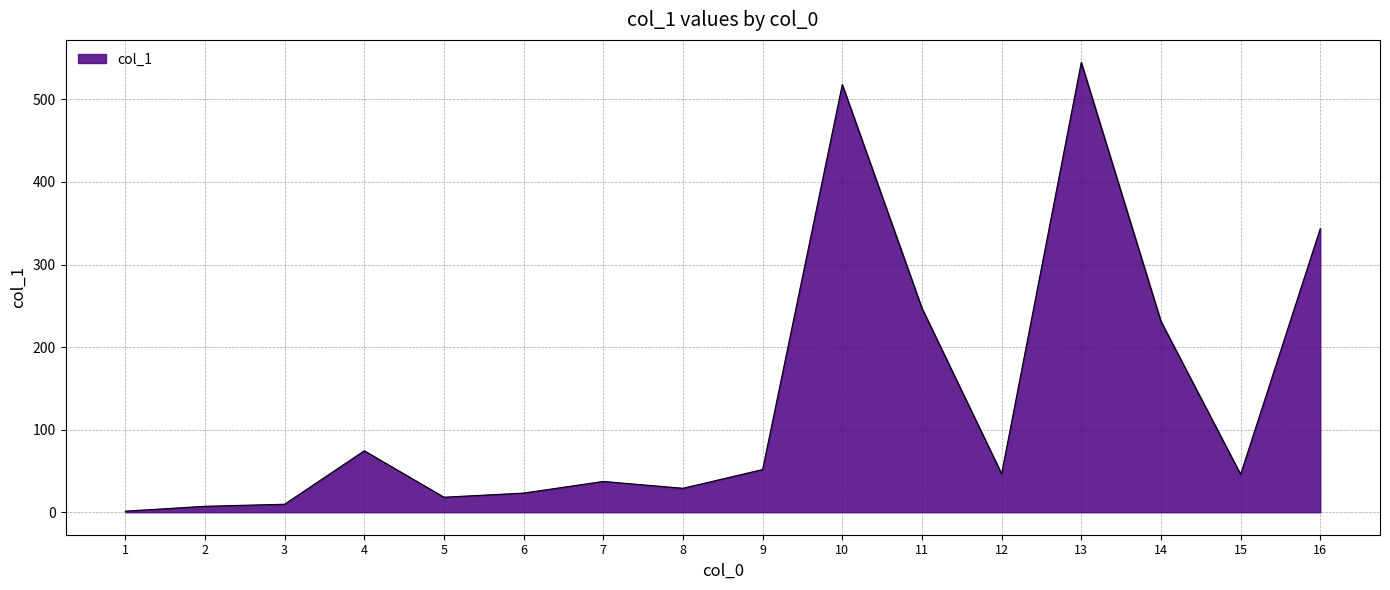

True or false: the data shows 918.4 at 10.

False